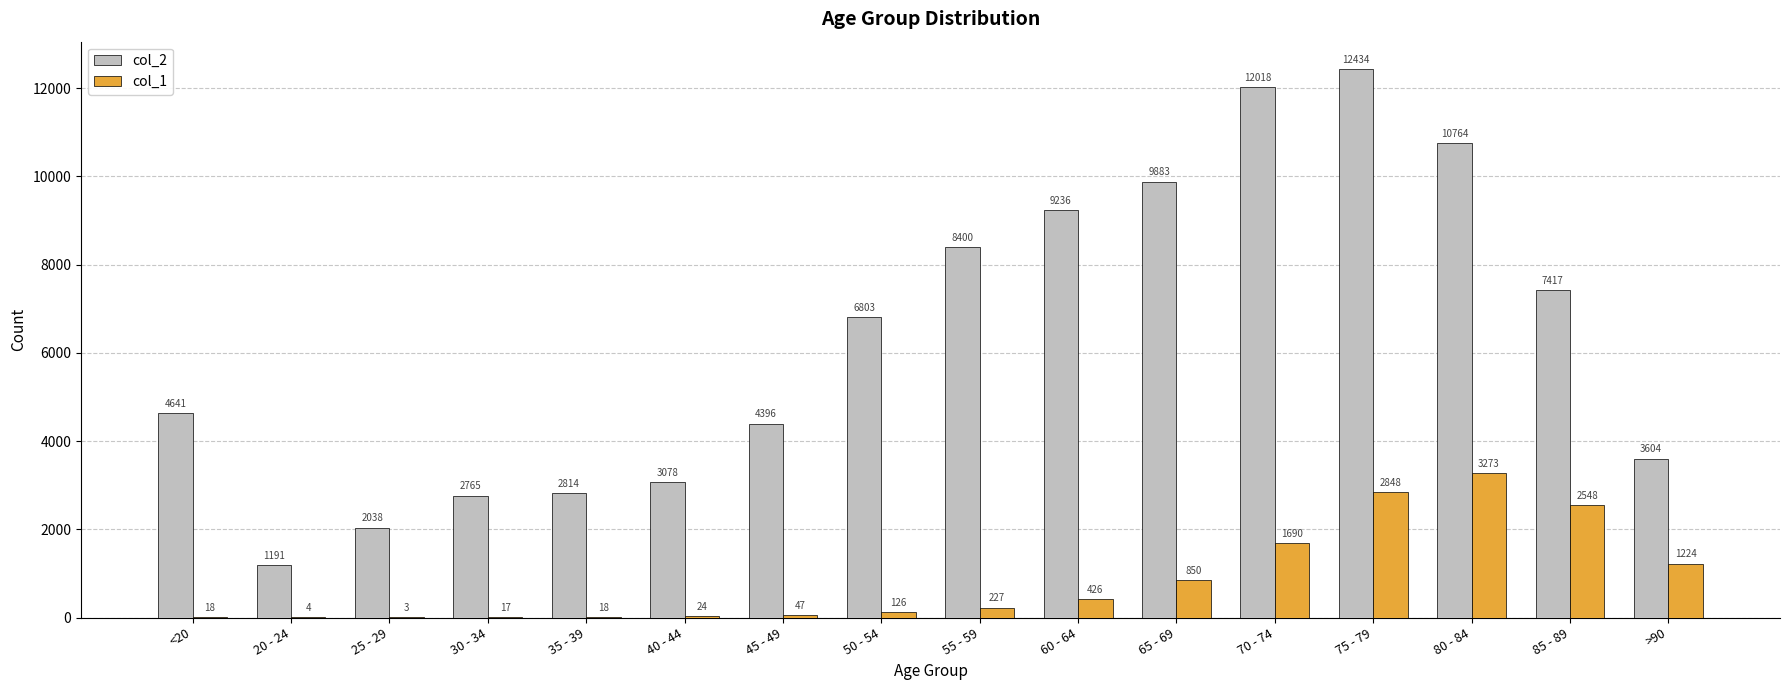

Reading right to left, list all the values displayed in this chart.

col_2: 3604	7417	10764	12434	12018	9883	9236	8400	6803	4396	3078	2814	2765	2038	1191	4641
col_1: 1224	2548	3273	2848	1690	850	426	227	126	47	24	18	17	3	4	18